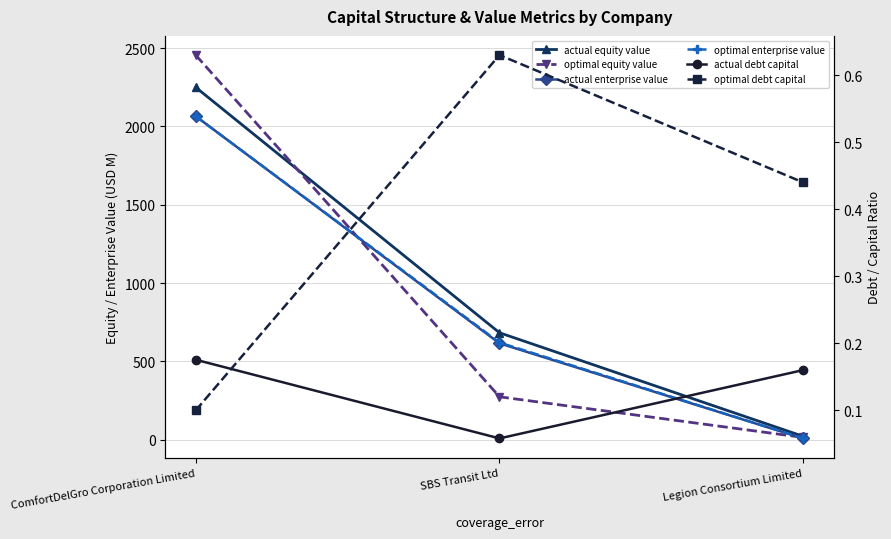

Rank the series by their maximum value, from lowest to highest.

actual debt capital, optimal debt capital, optimal enterprise value, actual enterprise value, actual equity value, optimal equity value